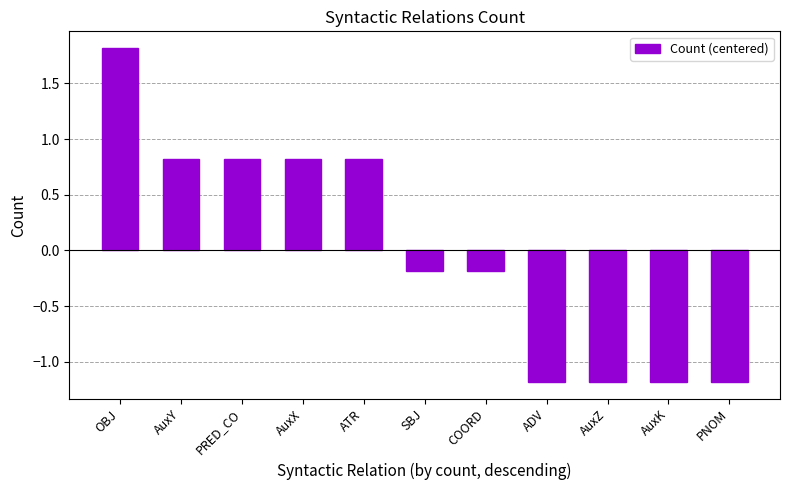

What position from the left is AuxX?

4